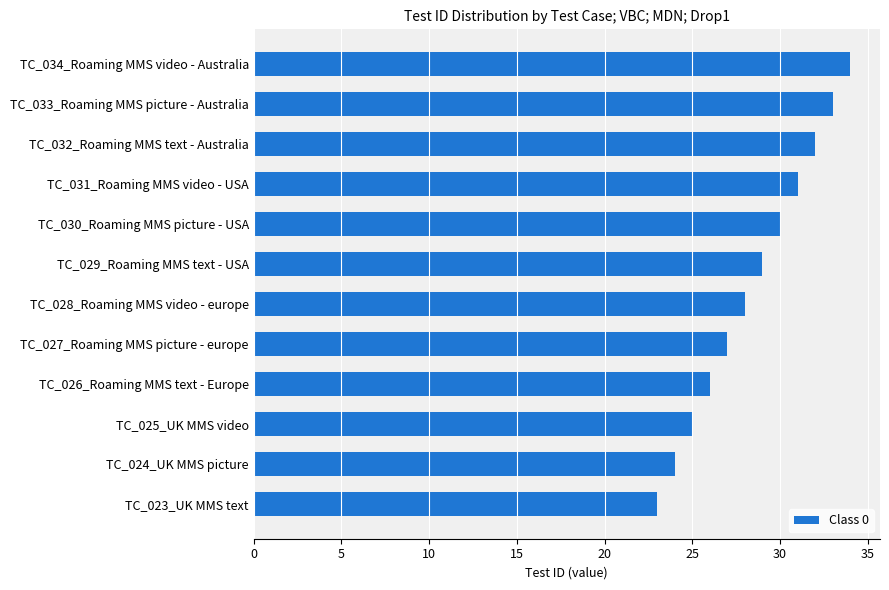

What is the greatest value displayed?

34